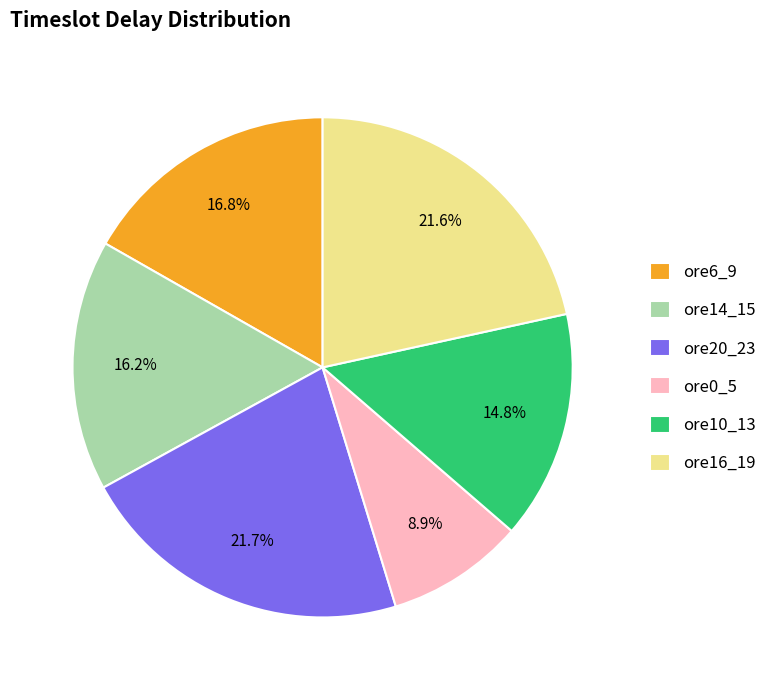

Is it true that ore6_9 is 29% of the pie?

False